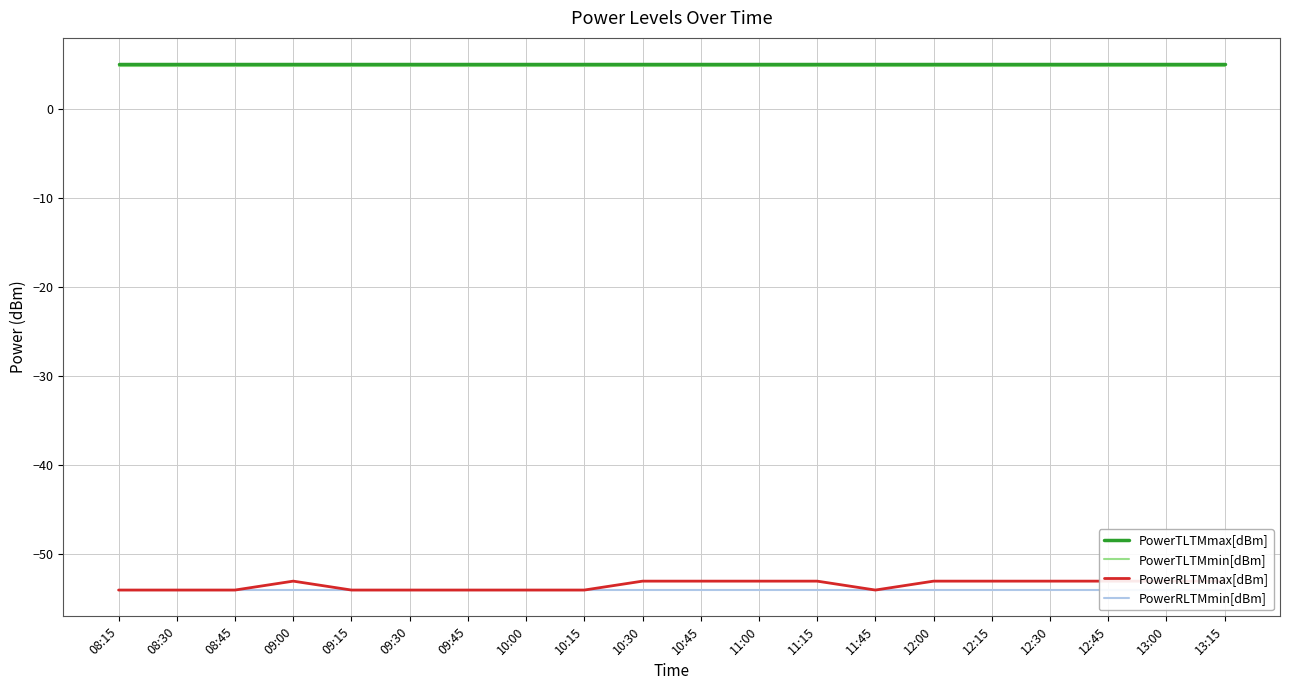

Reading left to right, transcribe all the data shown in this chart.

PowerTLTMmax[dBm]: 5.0	5.0	5.0	5.0	5.0	5.0	5.0	5.0	5.0	5.0	5.0	5.0	5.0	5.0	5.0	5.0	5.0	5.0	5.0	5.0
PowerTLTMmin[dBm]: 4.8	4.8	4.8	4.8	4.8	4.8	4.8	4.8	4.8	4.8	4.8	4.8	4.8	4.8	4.8	4.8	4.8	4.8	4.8	4.8
PowerRLTMmax[dBm]: -54.0	-54.0	-54.0	-53.0	-54.0	-54.0	-54.0	-54.0	-54.0	-53.0	-53.0	-53.0	-53.0	-54.0	-53.0	-53.0	-53.0	-53.0	-53.0	-53.0
PowerRLTMmin[dBm]: -54.0	-54.0	-54.0	-54.0	-54.0	-54.0	-54.0	-54.0	-54.0	-54.0	-54.0	-54.0	-54.0	-54.0	-54.0	-54.0	-54.0	-54.0	-54.0	-54.0